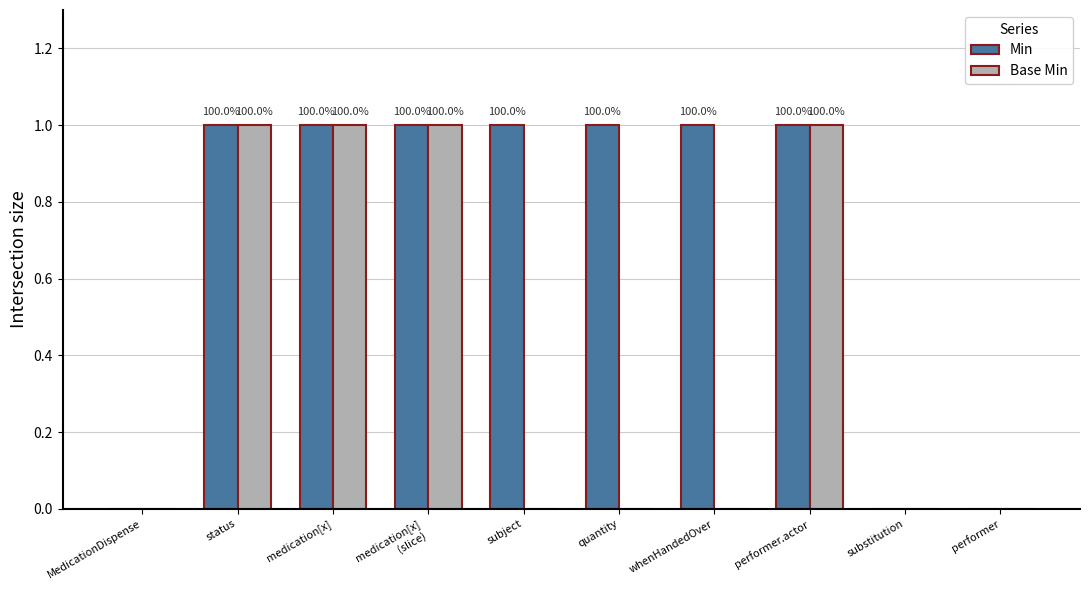

What is the greatest value displayed?

1